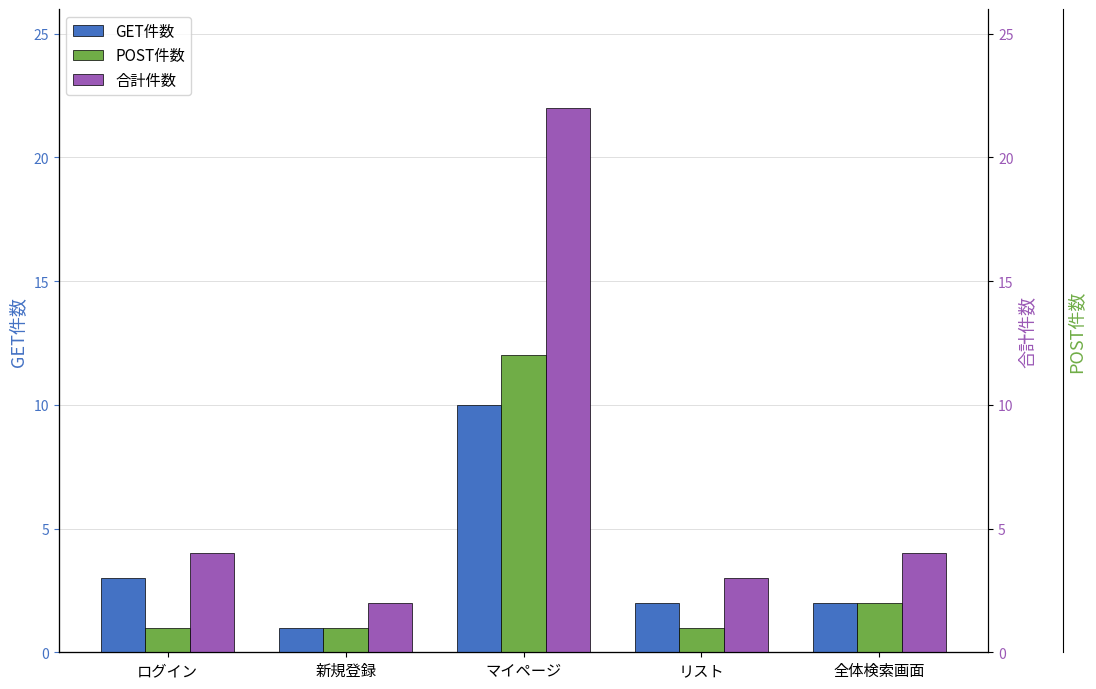

Reading right to left, what are all the values shown in this chart?

GET件数: 全体検索画面=2	リスト=2	マイページ=10	新規登録=1	ログイン=3
POST件数: 全体検索画面=2	リスト=1	マイページ=12	新規登録=1	ログイン=1
合計件数: 全体検索画面=4	リスト=3	マイページ=22	新規登録=2	ログイン=4